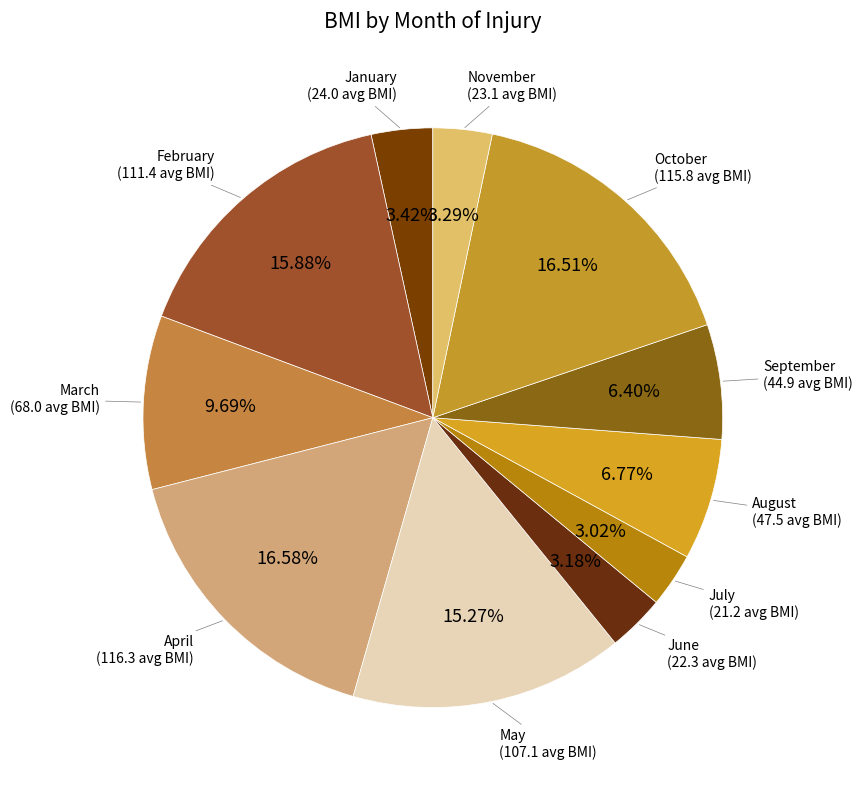

Does May represent more than half of the total?

No